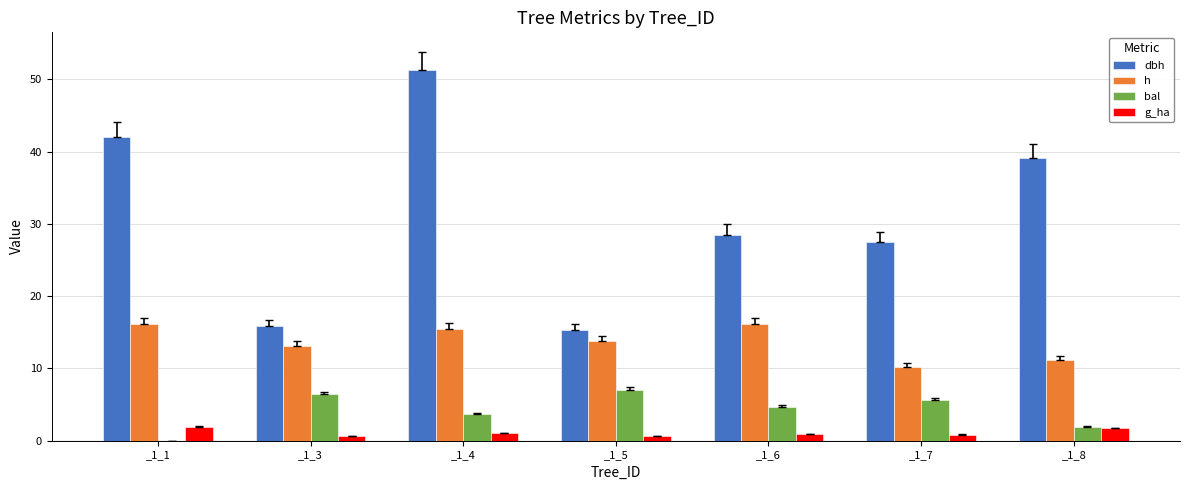

Is the value of h at _1_8 greater than the value of bal at _1_3?

Yes